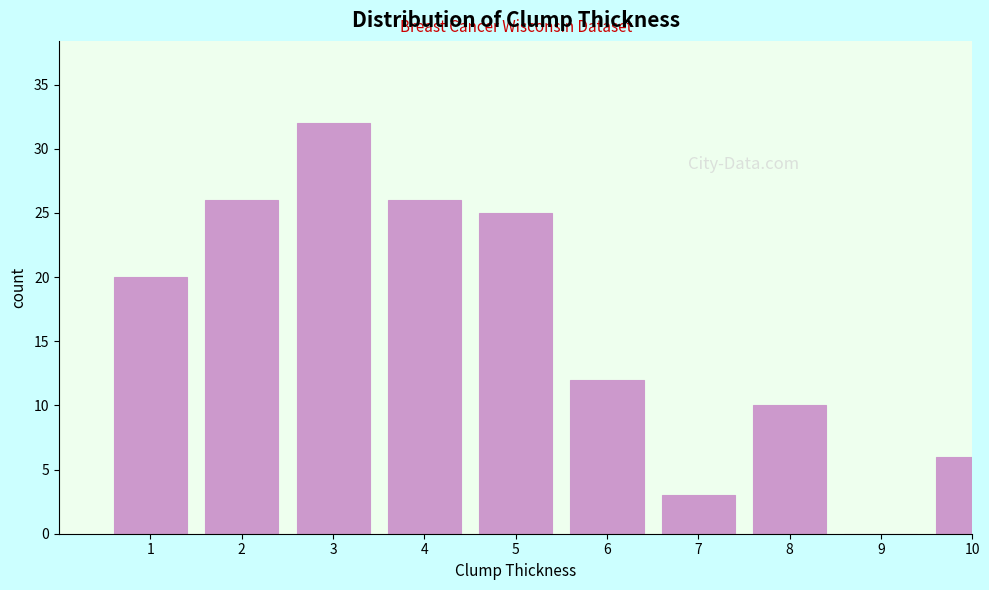

Reading left to right, what are all the values shown in this chart?

1=20	2=26	3=32	4=26	5=25	6=12	7=3	8=10	9=0	10=6